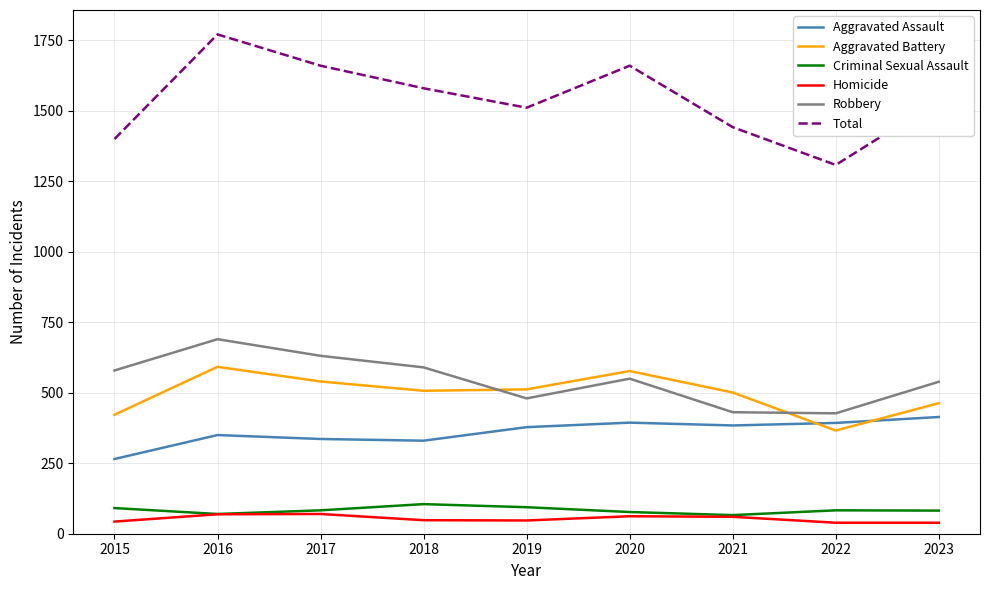

Is it true that Robbery equals 256 at 2018?

False